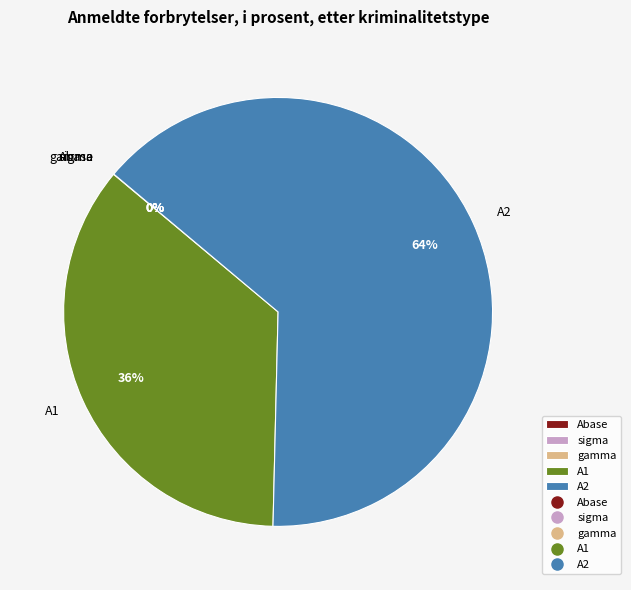

To the nearest percent, what portion does A2 represent?

64%